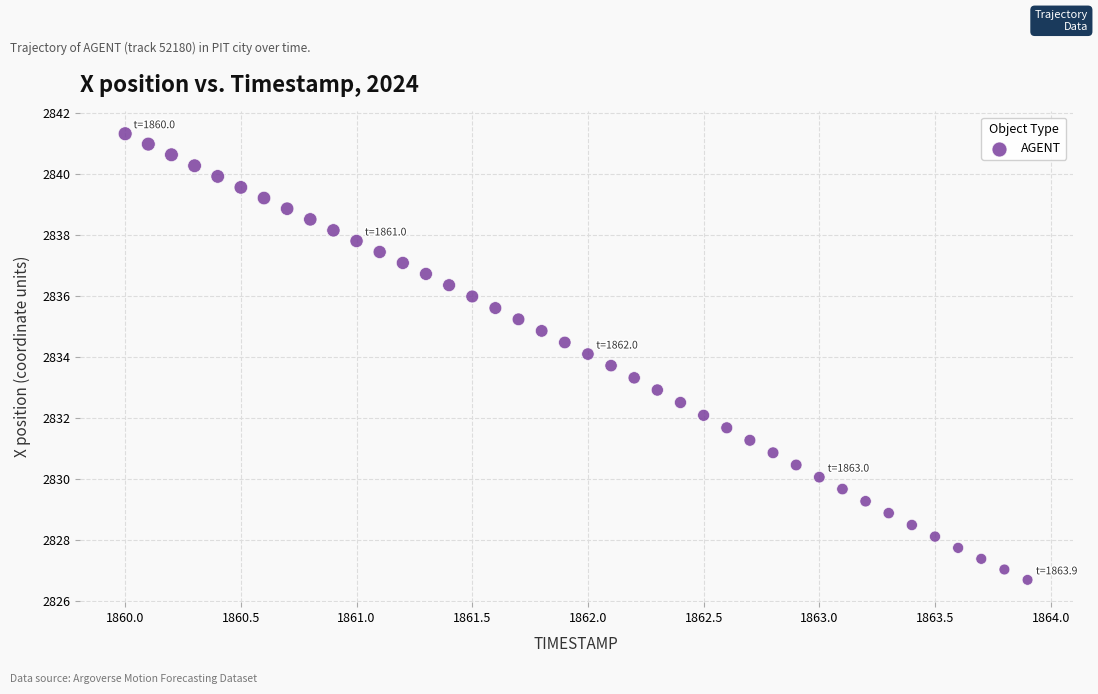

What is the range of Y values (max minus min)?

14.6